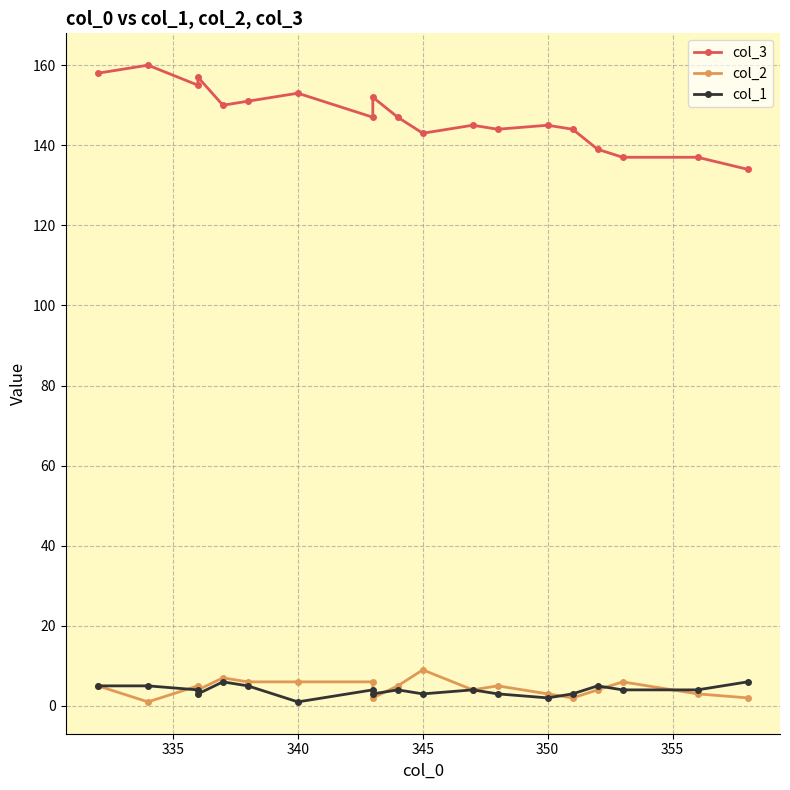

What is the difference between the second highest and minimum values in the col_2 series?

6